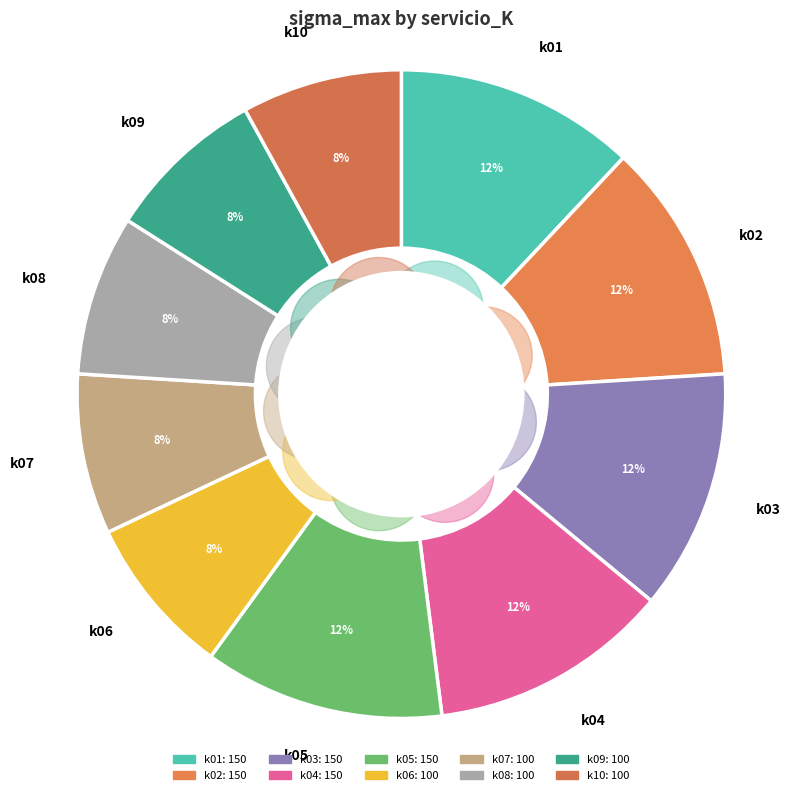

Does k03 account for over 50% of the chart?

No